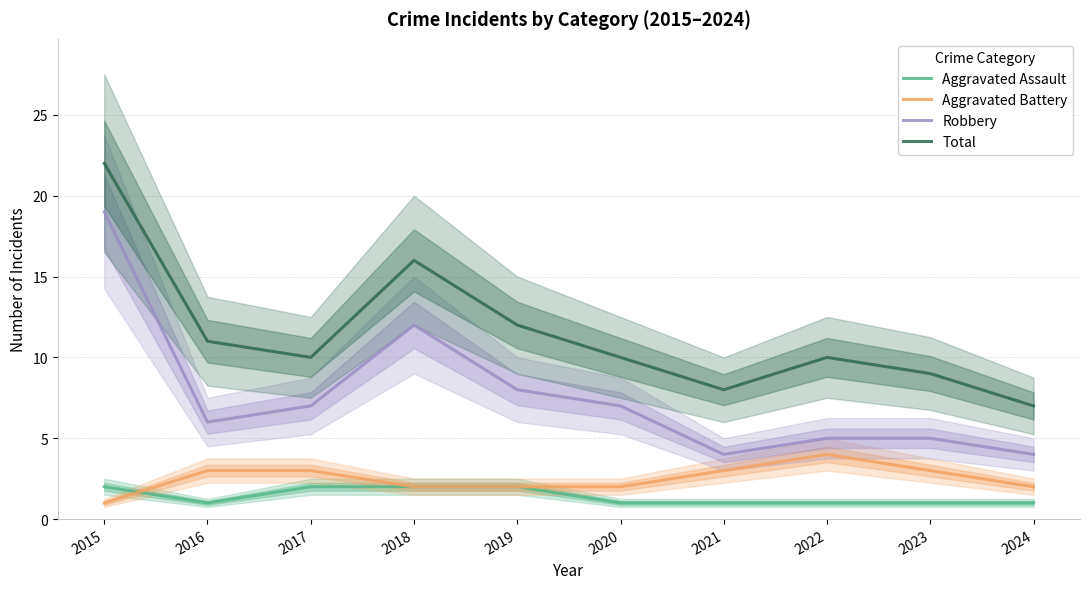

How many distinct data groups are displayed?

4